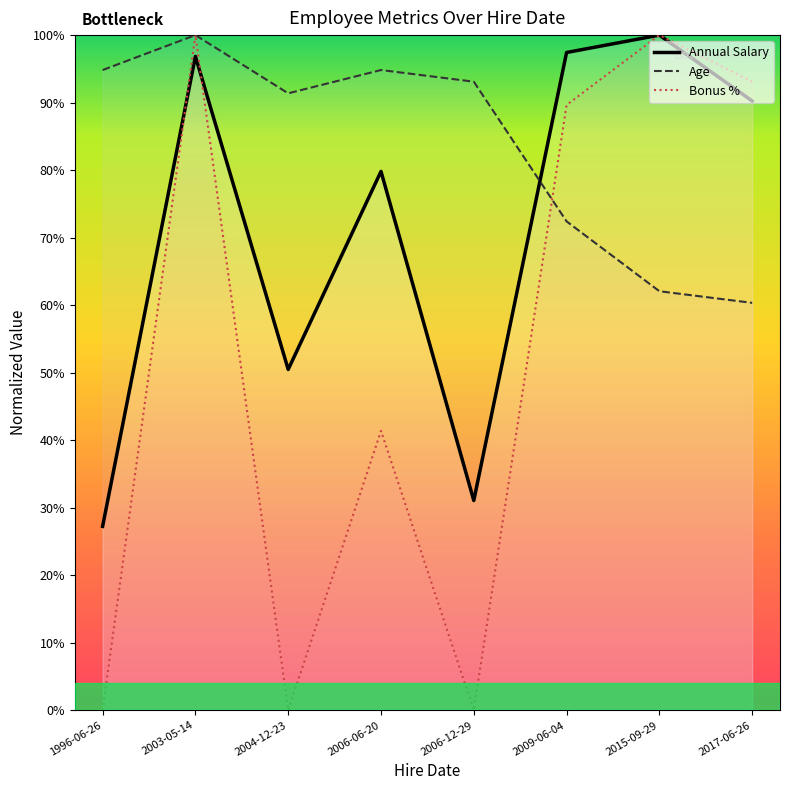

Is it true that Bonus % equals 1.2 at 2009-06-04?

False